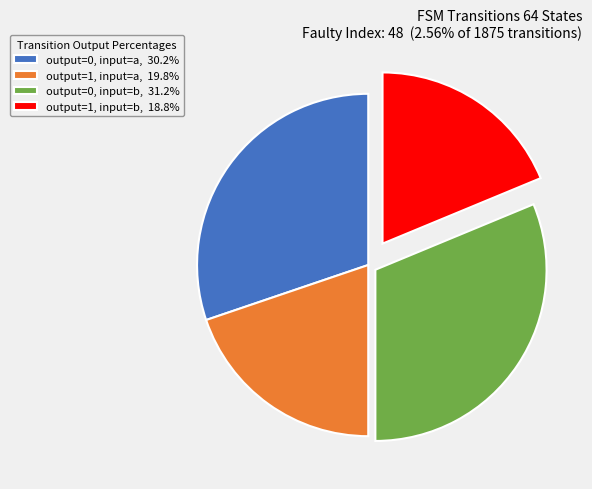

Which has a higher value, output=1, input=a or output=0, input=b?

output=0, input=b